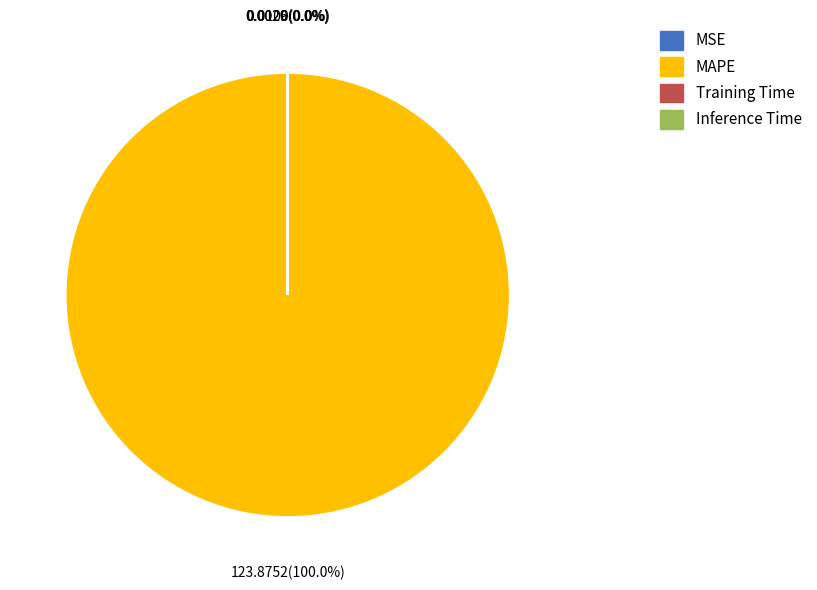

To the nearest percent, what portion does MAPE represent?

100%